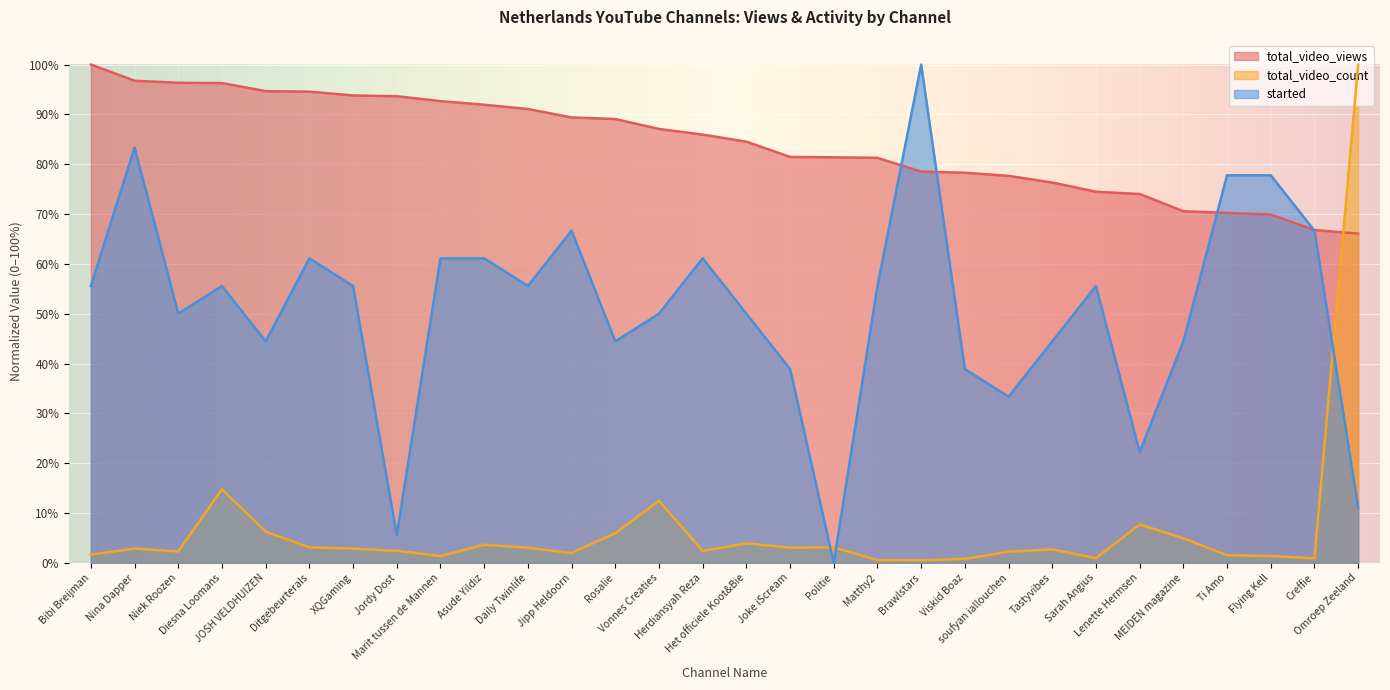

What position from the right is soufyan iallouchen?

9